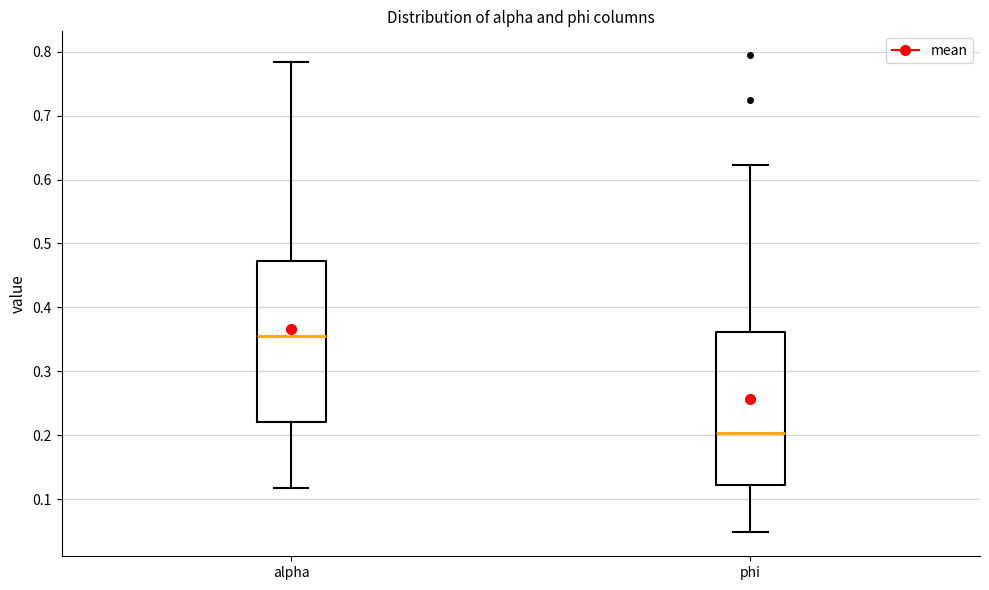

Which box is the tallest, from its lower edge to its upper edge?

alpha